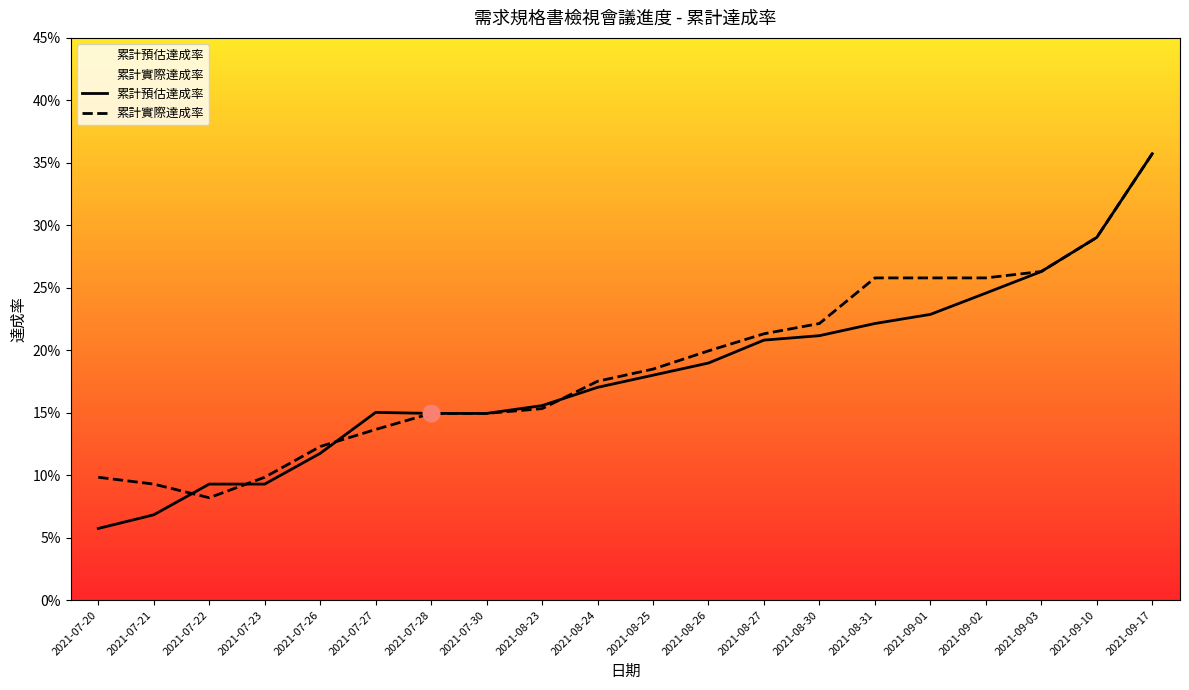

Reading left to right, extract all data points from this chart.

累計預估達成率: 0.1	0.1	0.1	0.1	0.1	0.2	0.1	0.1	0.2	0.2	0.2	0.2	0.2	0.2	0.2	0.2	0.2	0.3	0.3	0.4
累計實際達成率: 0.1	0.1	0.1	0.1	0.1	0.1	0.1	0.1	0.2	0.2	0.2	0.2	0.2	0.2	0.3	0.3	0.3	0.3	0.3	0.4